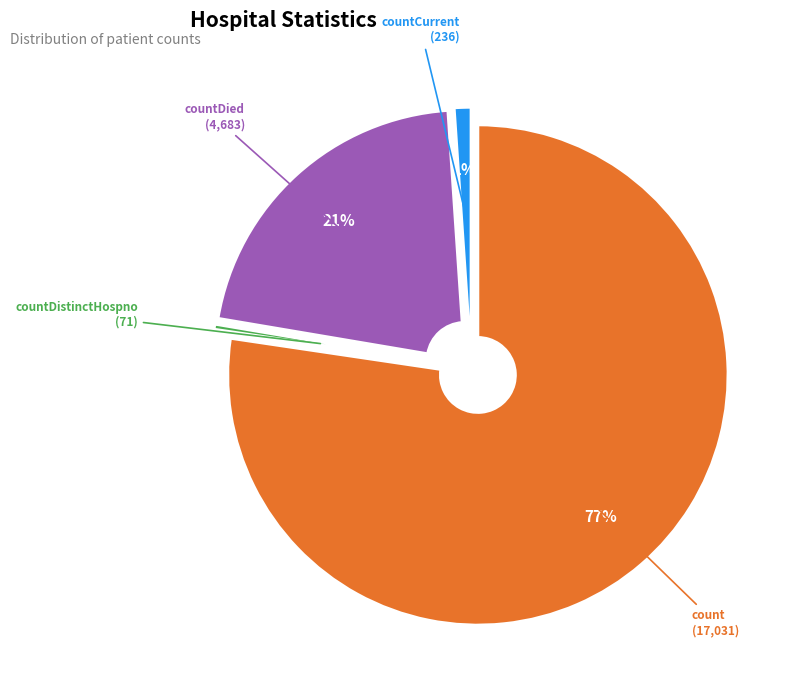

Rank the categories by value from highest to lowest.

count, countDied, countCurrent, countDistinctHospno